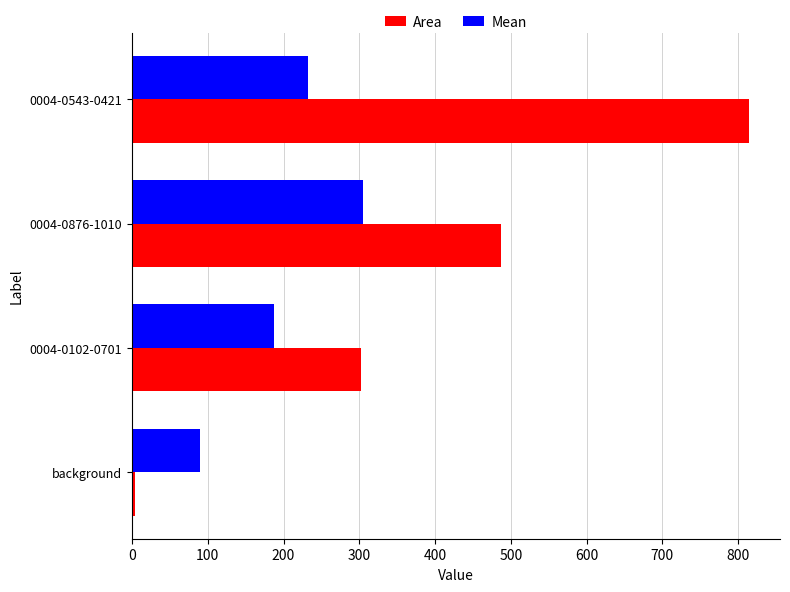

At which label is Mean closest to 197?

0004-0102-0701